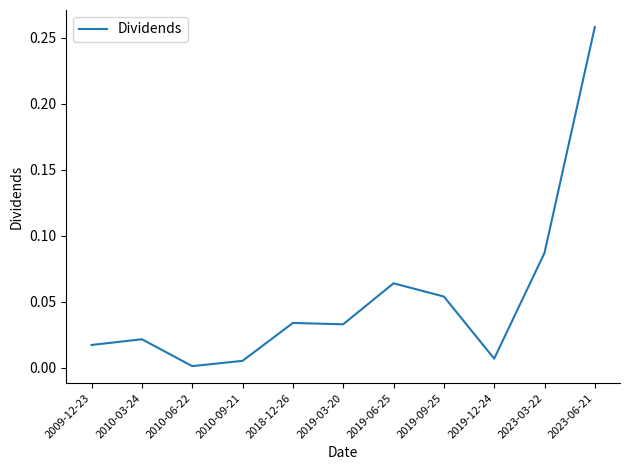

Which category has the highest value across all series?

2023-06-21